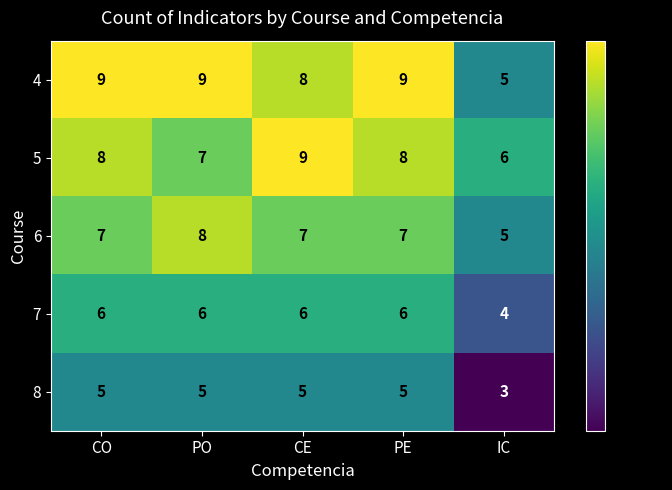

What is the spread (max minus min) of values at PO?

4